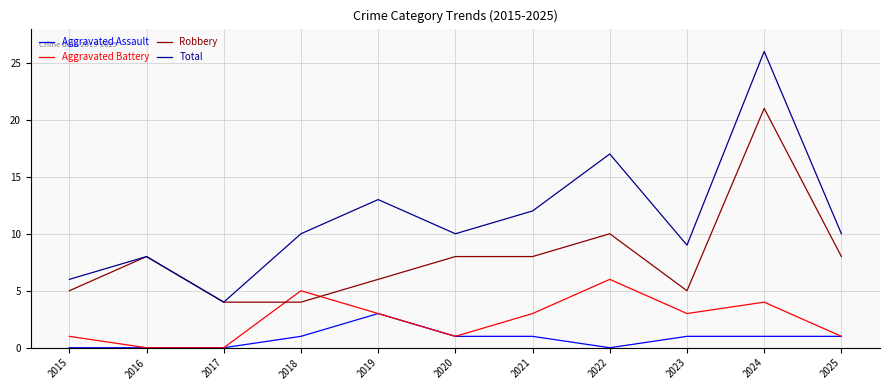

Between 2019 and 2024, which series saw the biggest shift?

Robbery